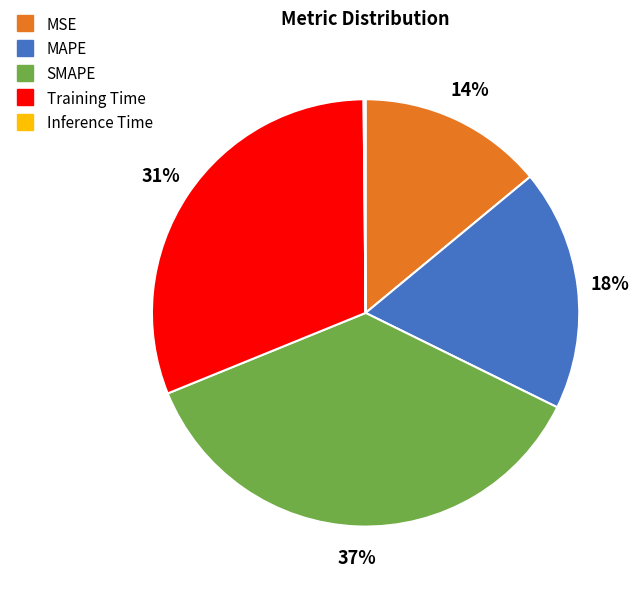

What is the largest slice in the pie chart?

SMAPE